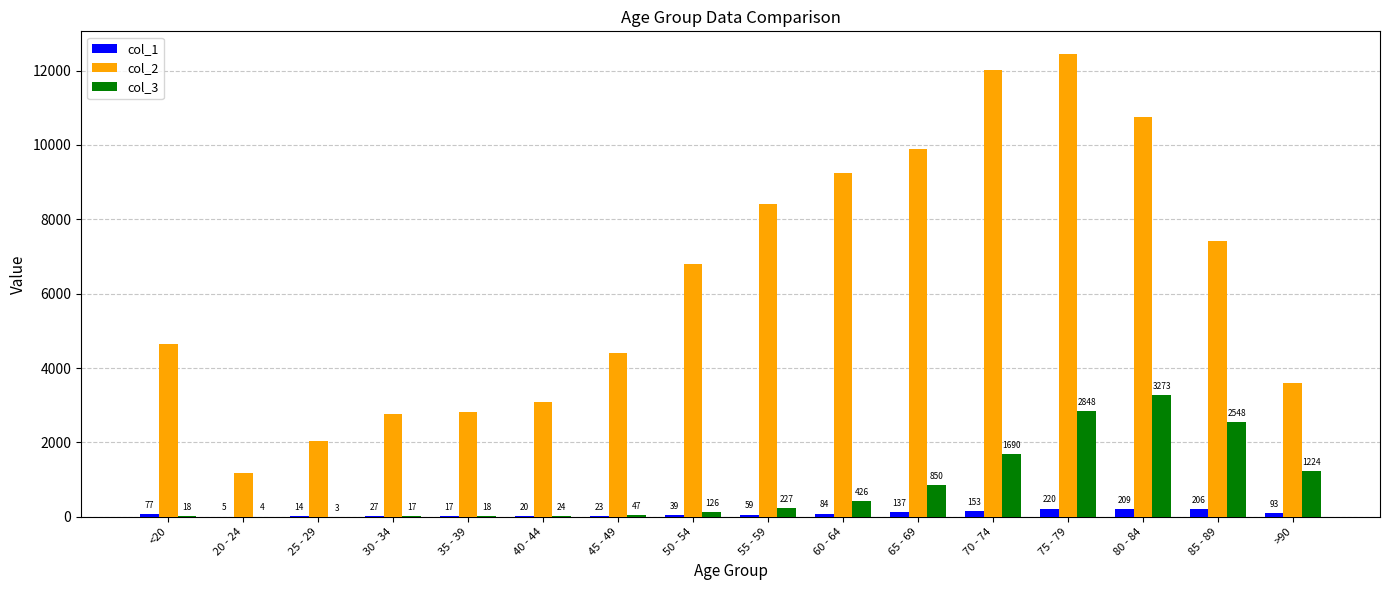

What is the difference between the col_3 values at 60 - 64 and 30 - 34?

409